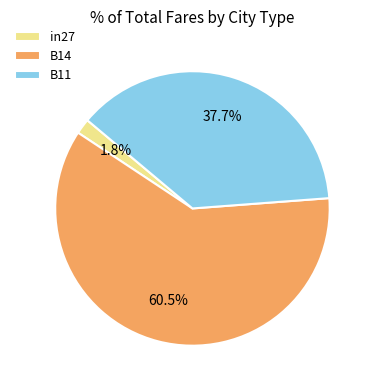

To the nearest percent, what is the difference between the B14 and B11 slice percentages?

23%